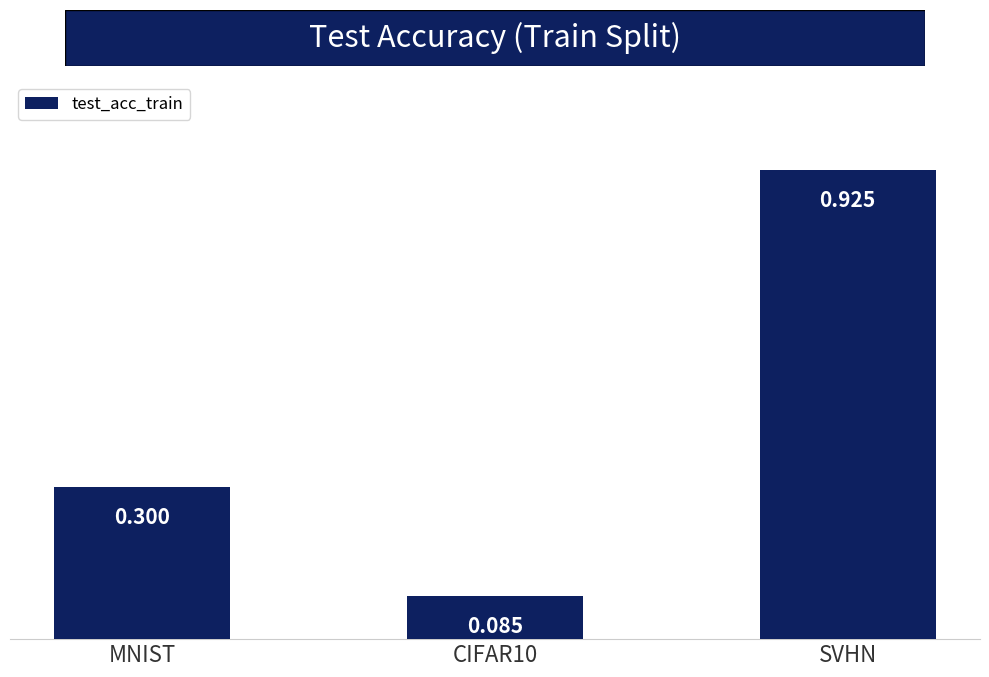

How many bars are there in total?

3